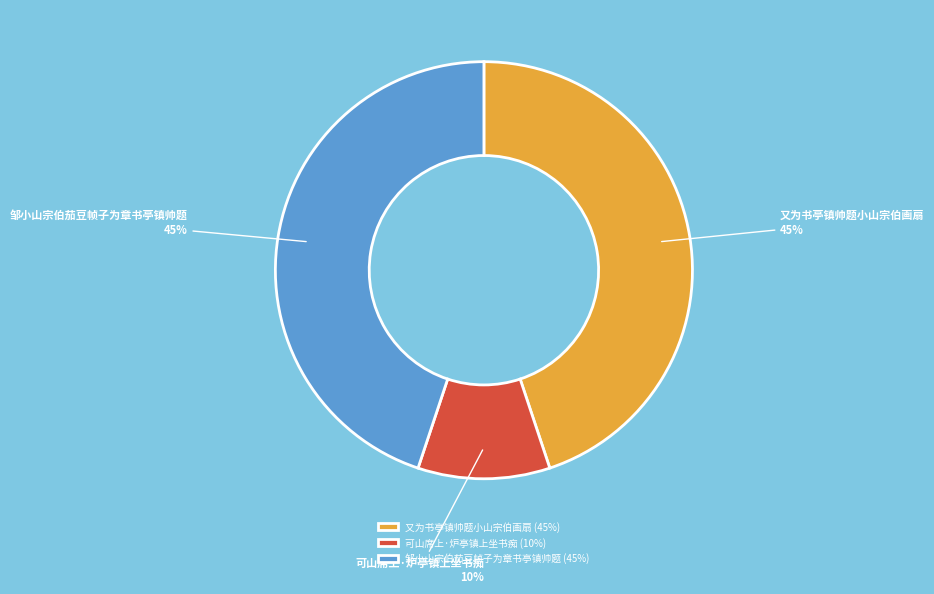

Is the sum of 可山席上·炉亭镇上坐书痴 and 邹小山宗伯茄豆帧子为章书亭镇帅题 greater than half?

Yes